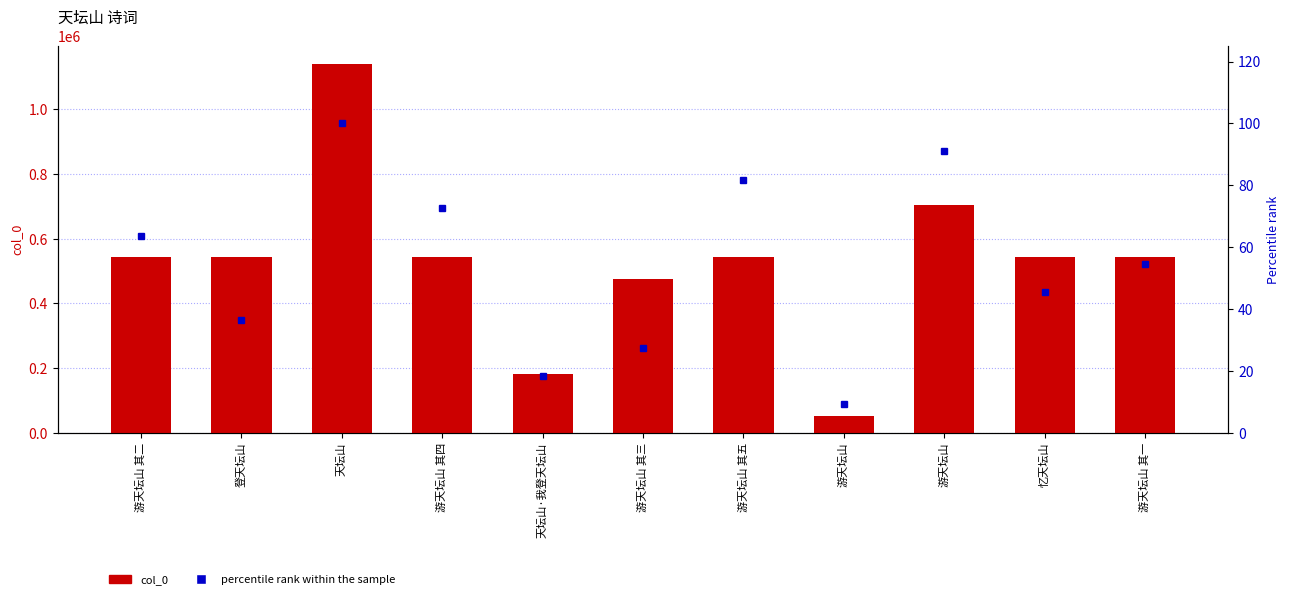

Reading right to left, list all the values displayed in this chart.

col_0: 游天坛山 其一=542710.0	忆天坛山=542415.0	游天坛山=703182.0	游天坛山=51348.0	游天坛山 其五=542713.0	游天坛山 其三=474563.0	天坛山·我登天坛山=181160.0	游天坛山 其四=542712.0	天坛山=1138489.0	登天坛山=541962.0	游天坛山 其二=542711.0
percentile rank within the sample: 游天坛山 其一=54.5	忆天坛山=45.5	游天坛山=90.9	游天坛山=9.1	游天坛山 其五=81.8	游天坛山 其三=27.3	天坛山·我登天坛山=18.2	游天坛山 其四=72.7	天坛山=100.0	登天坛山=36.4	游天坛山 其二=63.6